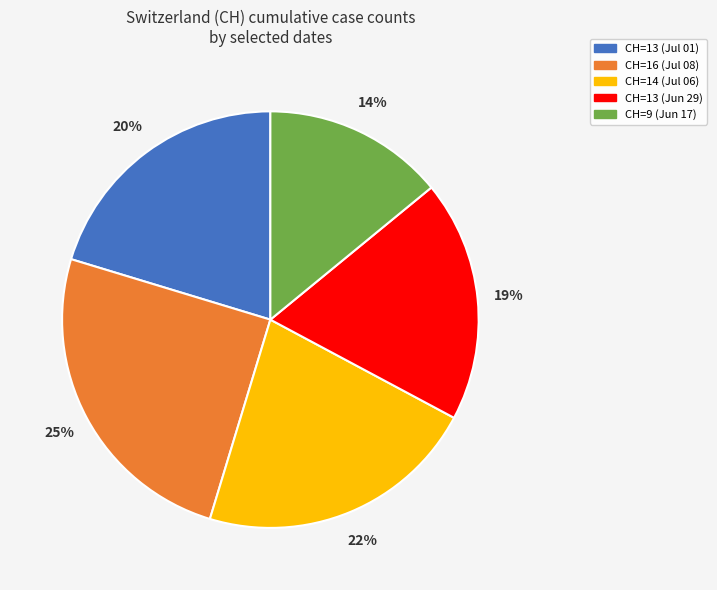

To the nearest percent, what portion does CH=9 (Jun 17) represent?

14%